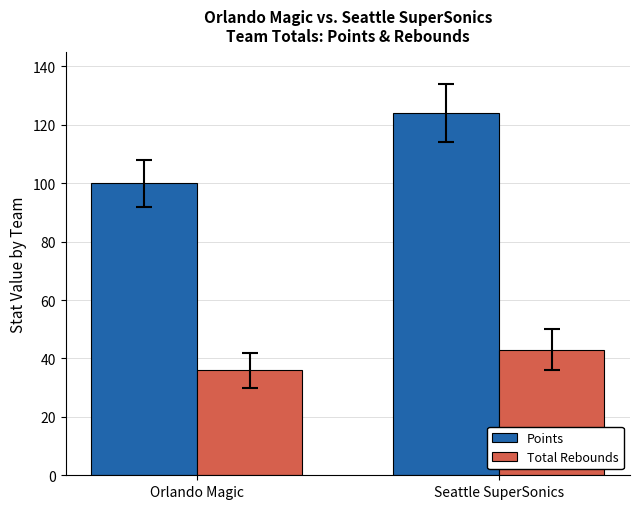

What is the total value across all series at Orlando Magic?

136